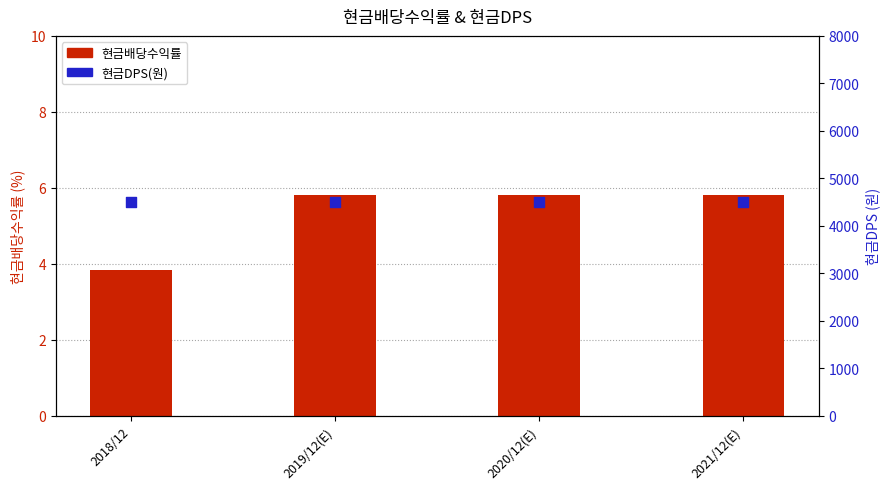

What are all the series names shown in the legend?

현금배당수익률, 현금DPS(원)